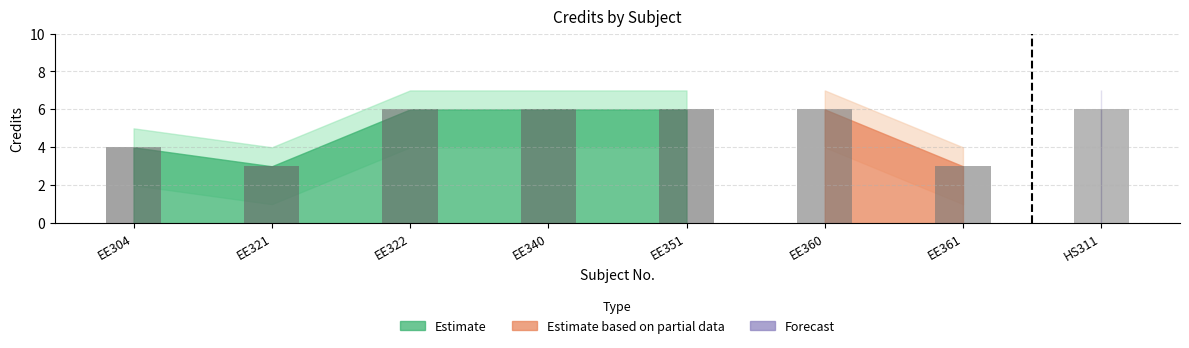

The Credit series shows 8 at HS311. True or false?

False